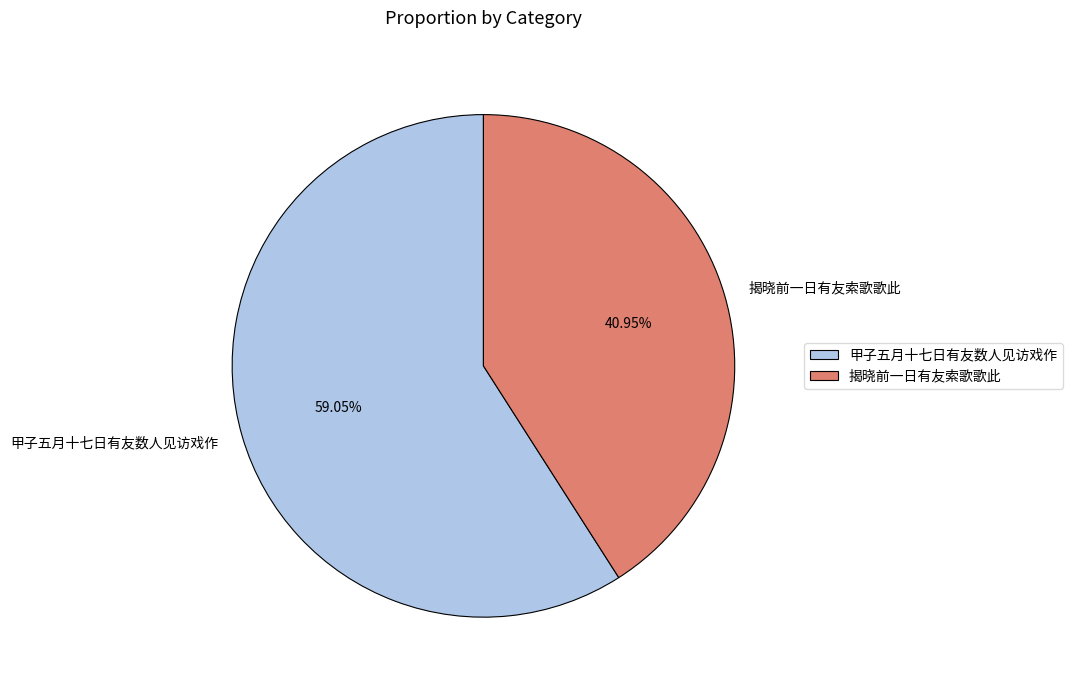

What percentage do 揭晓前一日有友索歌歌此 and 甲子五月十七日有友数人见访戏作 together represent?

100.0%